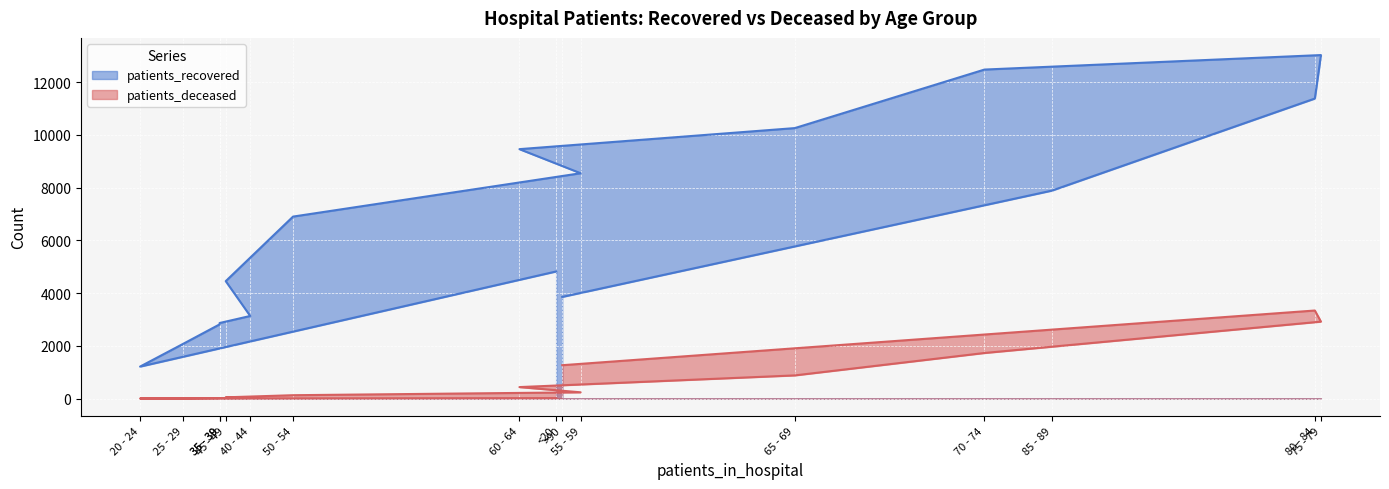

Reading right to left, extract all data points from this chart.

patients_recovered: 3857	7887	11380	13029	12479	10259	9461	8547	6903	4455	3134	2867	2815	2072	1214	4822
patients_deceased: 1267	2616	3341	2919	1730	880	437	239	129	49	24	19	17	3	4	19